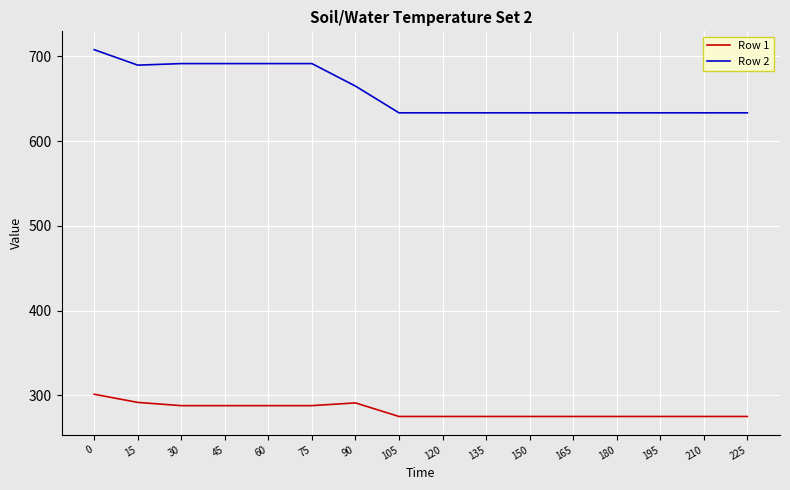

Rank the series at 30 from highest to lowest value.

Row 2, Row 1